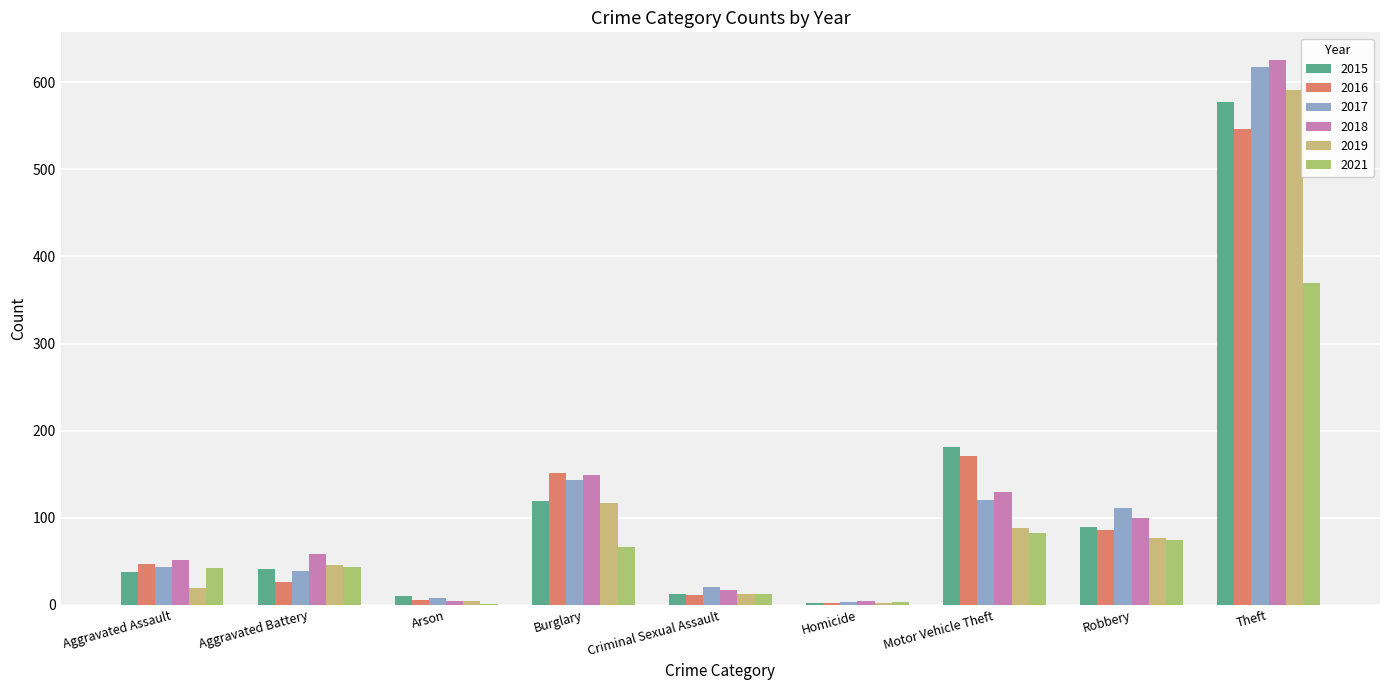

At how many categories does at least one series exceed 467?

1